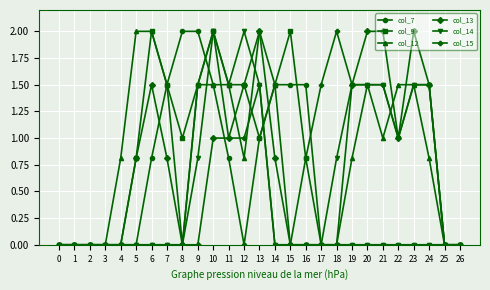

What is the sum of all col_9 values?

17.1